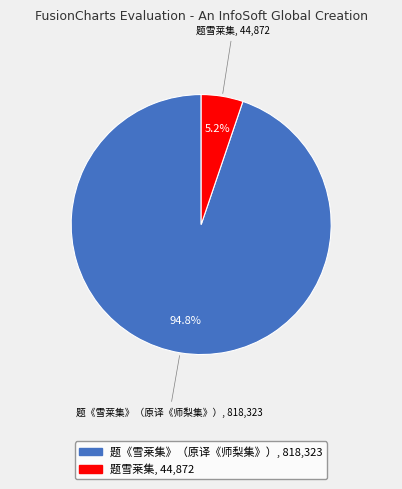

What is the largest slice in the pie chart?

题《雪莱集》（原译《师梨集》）